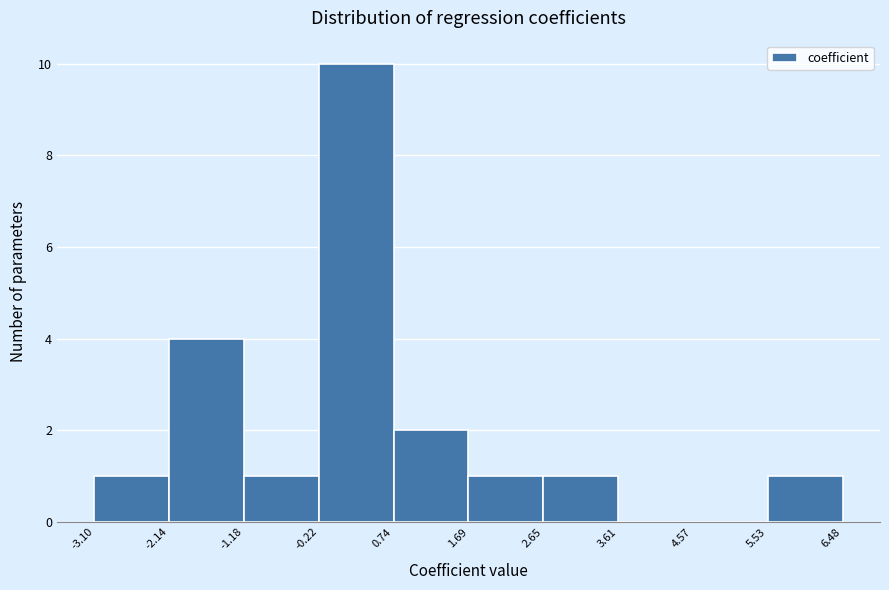

What is the height of the bar covering 0.74 to 1.69 on the x-axis? The values are not printed on the chart, so give them approximately, as read against the axis.

2